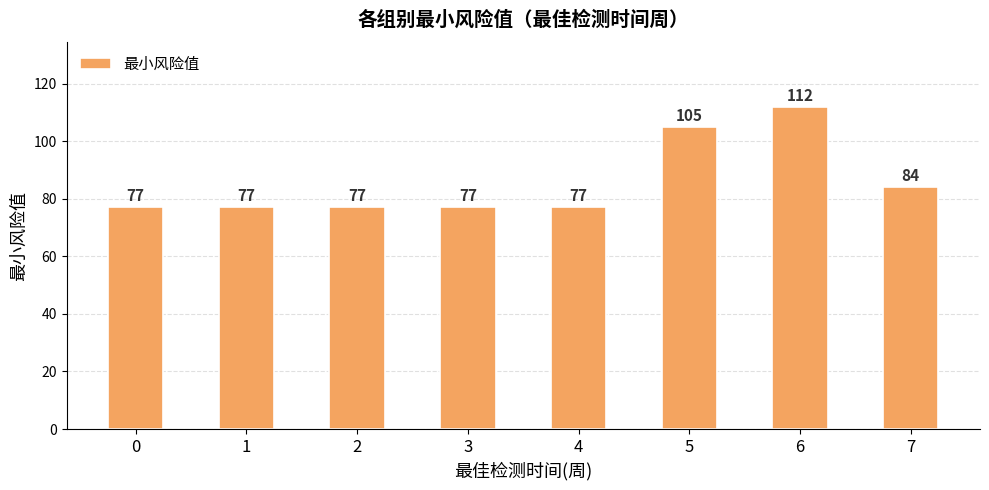

Are the bars horizontal?

No